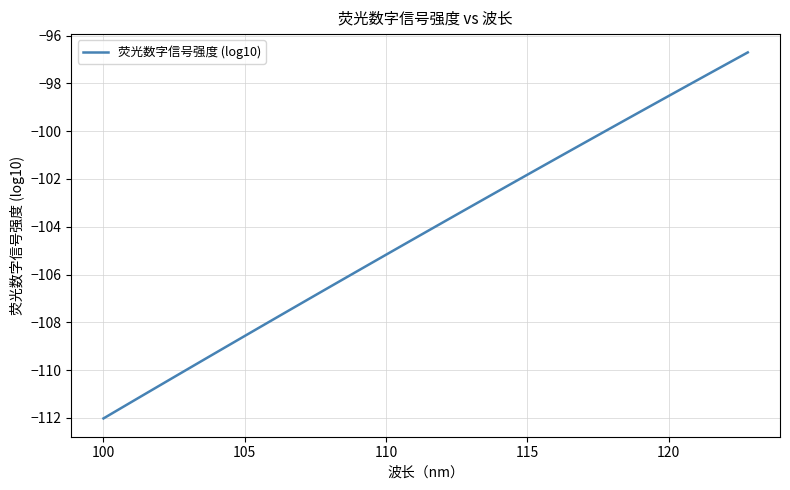

What is the minimum value shown in the chart?

-112.0